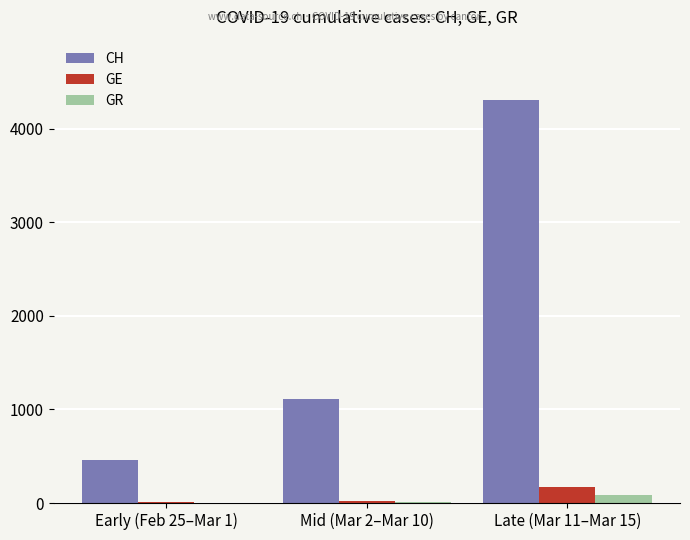

What is the difference between the GE values at Mid (Mar 2–Mar 10) and Early (Feb 25–Mar 1)?

14